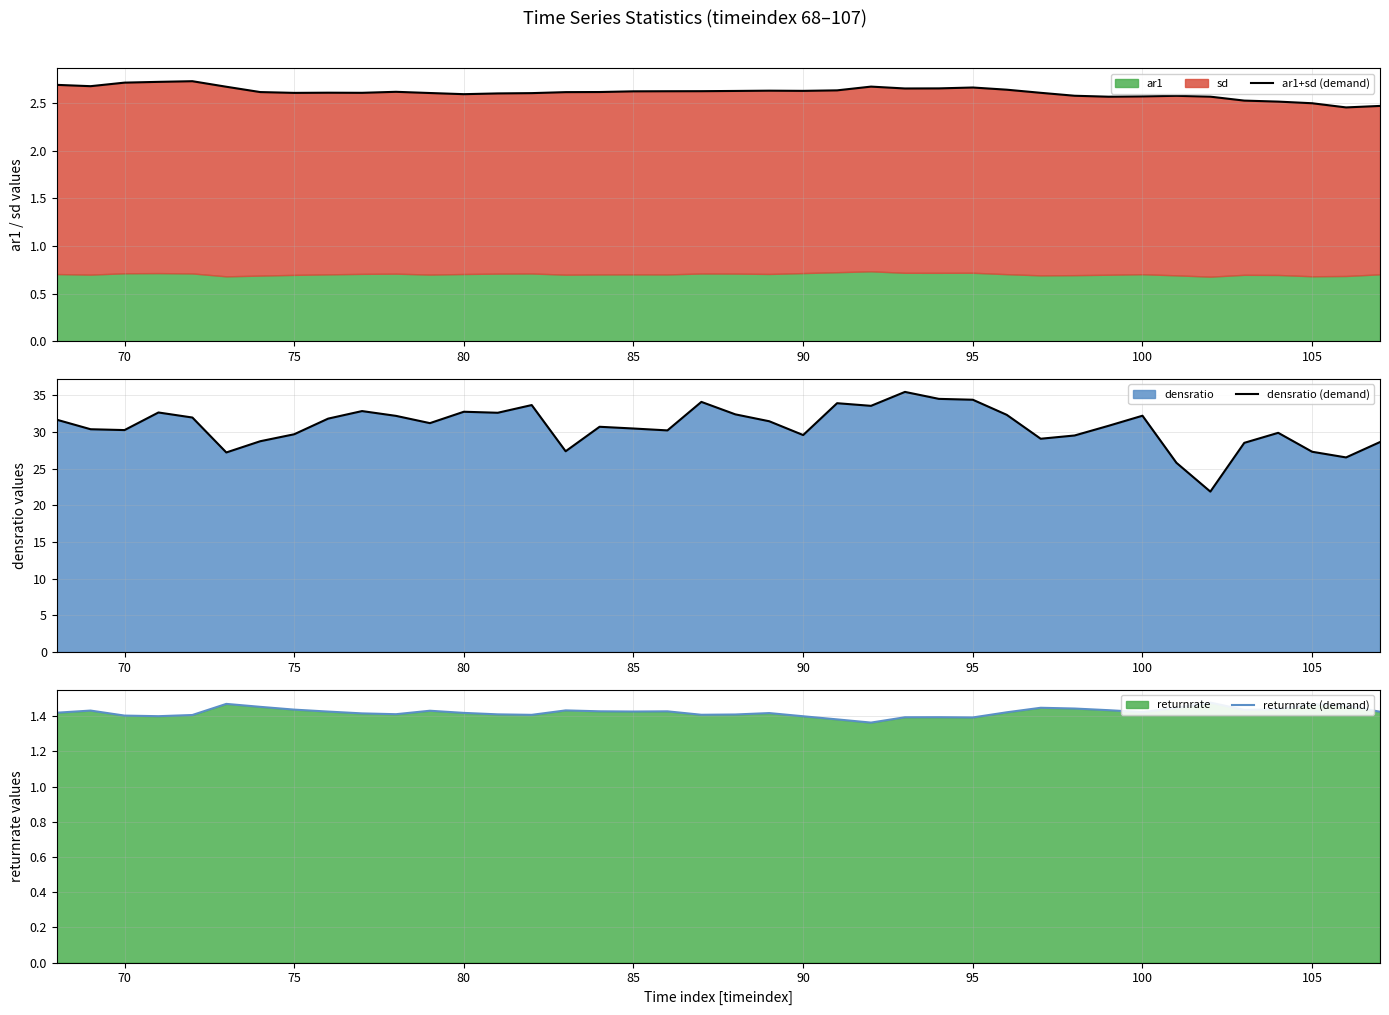

What is the difference between the maximum and minimum values in the returnrate (demand) series?

0.1